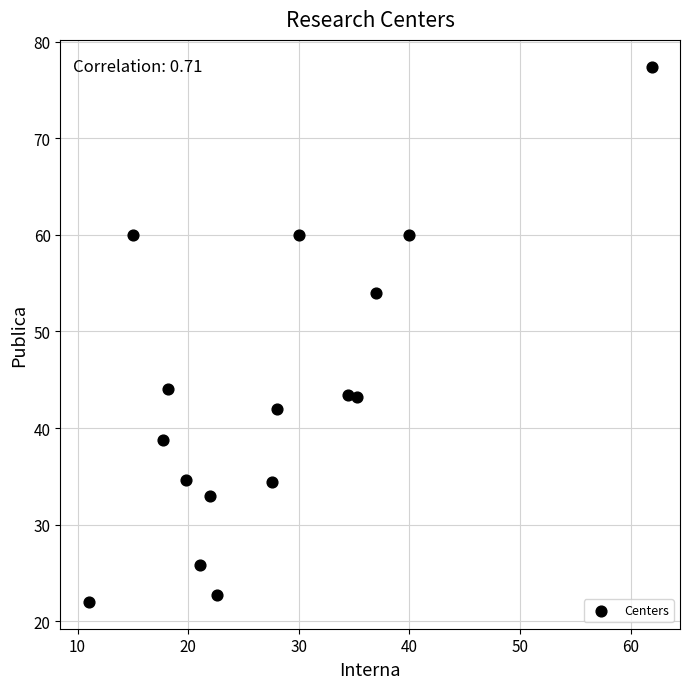

What is the range of Y values (max minus min)?

55.4